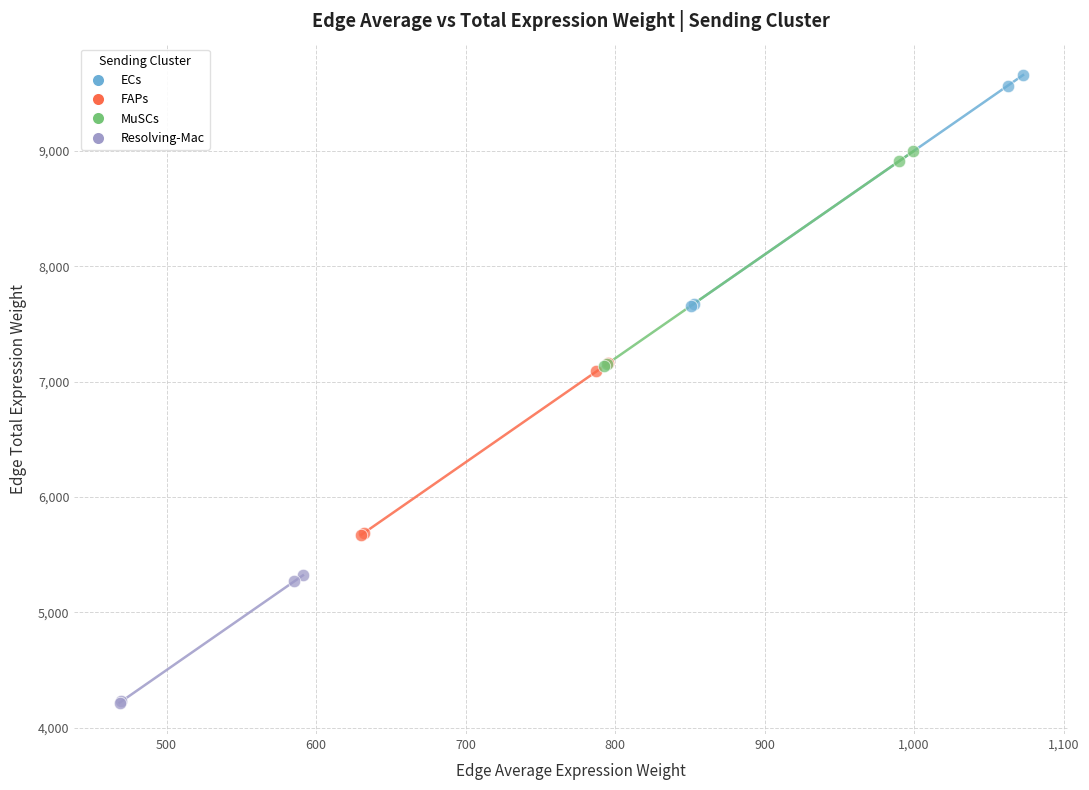

Which series has the largest Y range (max minus min)?

ECs